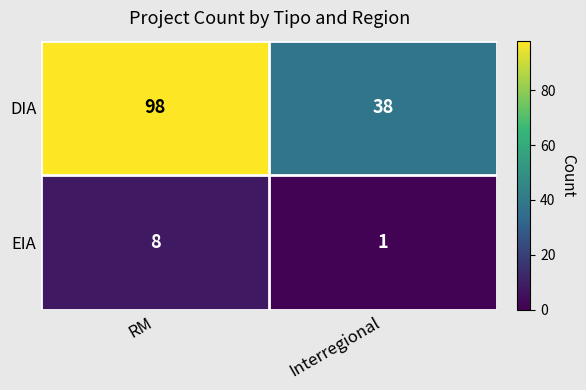

Which series changed the most between RM and Interregional?

DIA